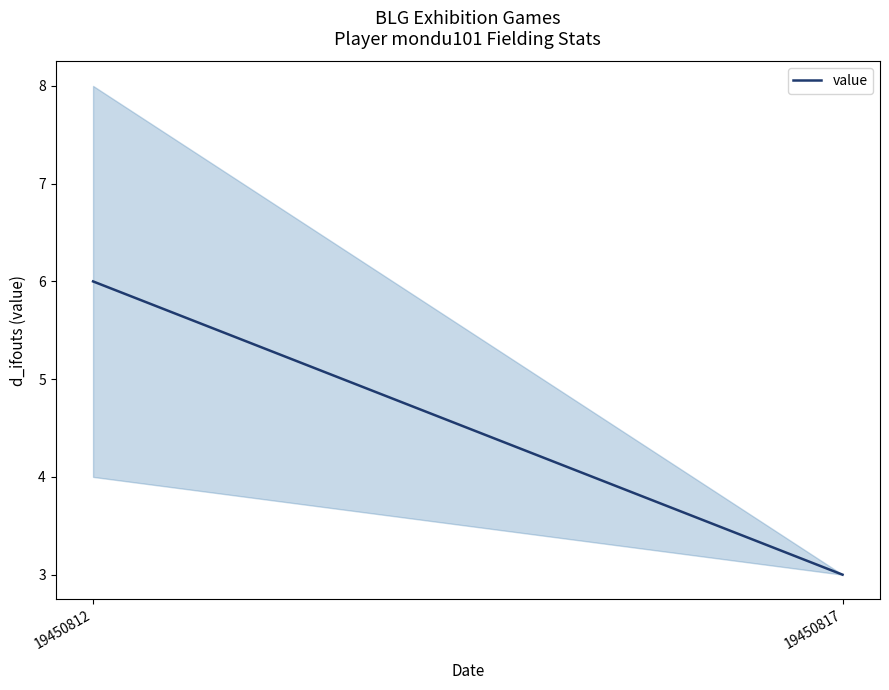

At which label is the value closest to 4?

19450817